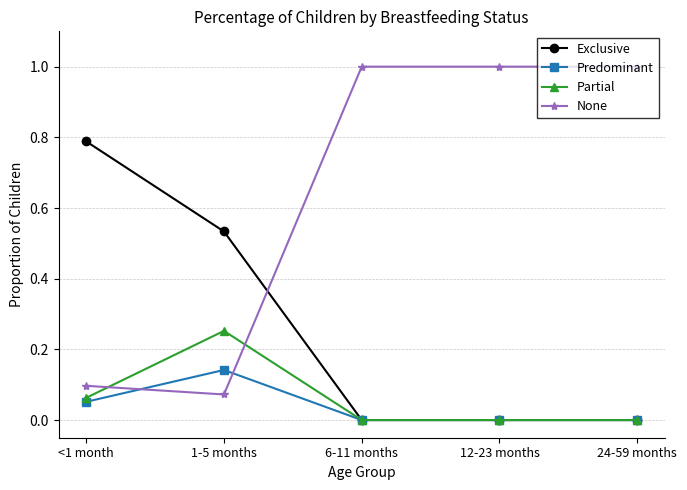

Does the chart display data point markers on the line(s)?

Yes